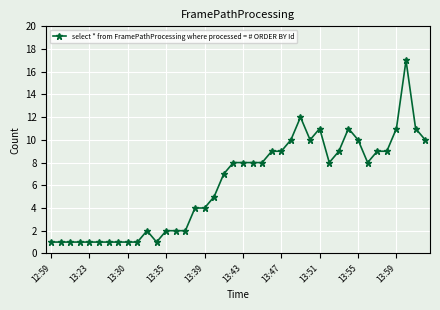

What is the sum of all values?

245